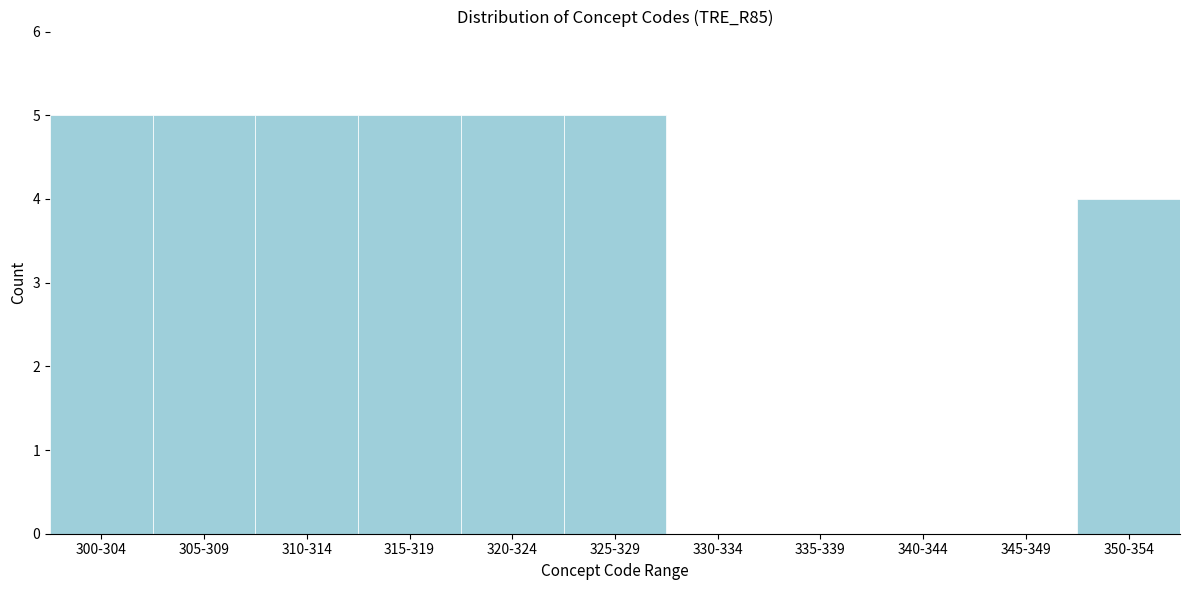

Reading left to right, list all the values displayed in this chart.

300-304=5	305-309=5	310-314=5	315-319=5	320-324=5	325-329=5	330-334=0	335-339=0	340-344=0	345-349=0	350-354=4